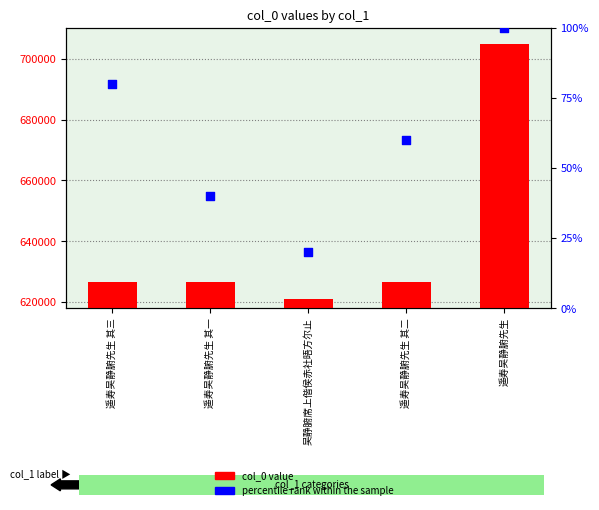

At how many categories does at least one series exceed 296441?

5